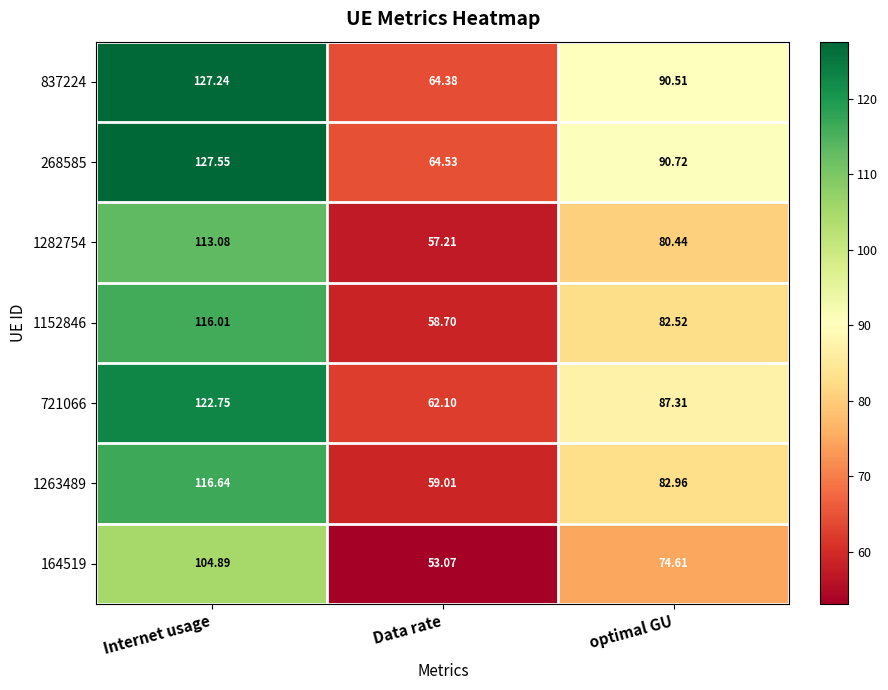

At which category is the sum across all series the highest?

Internet usage